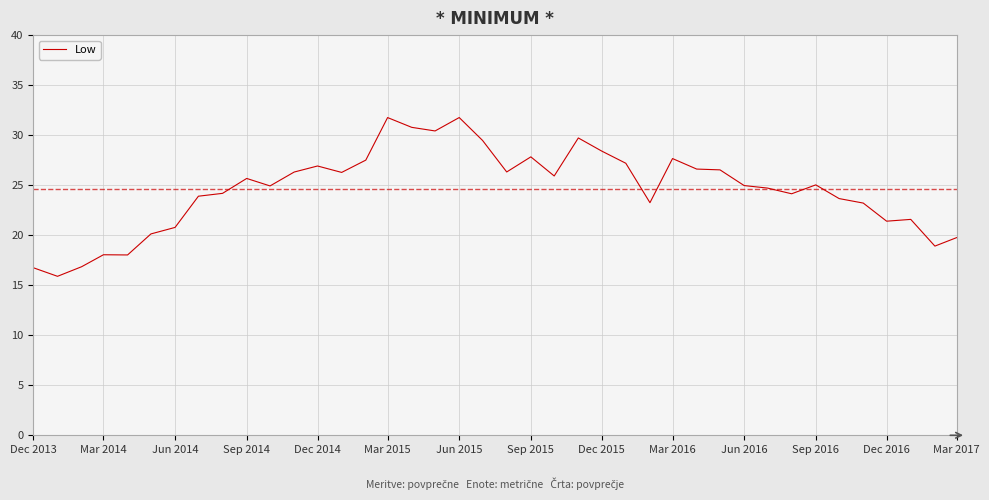

What is the greatest value displayed?

31.8